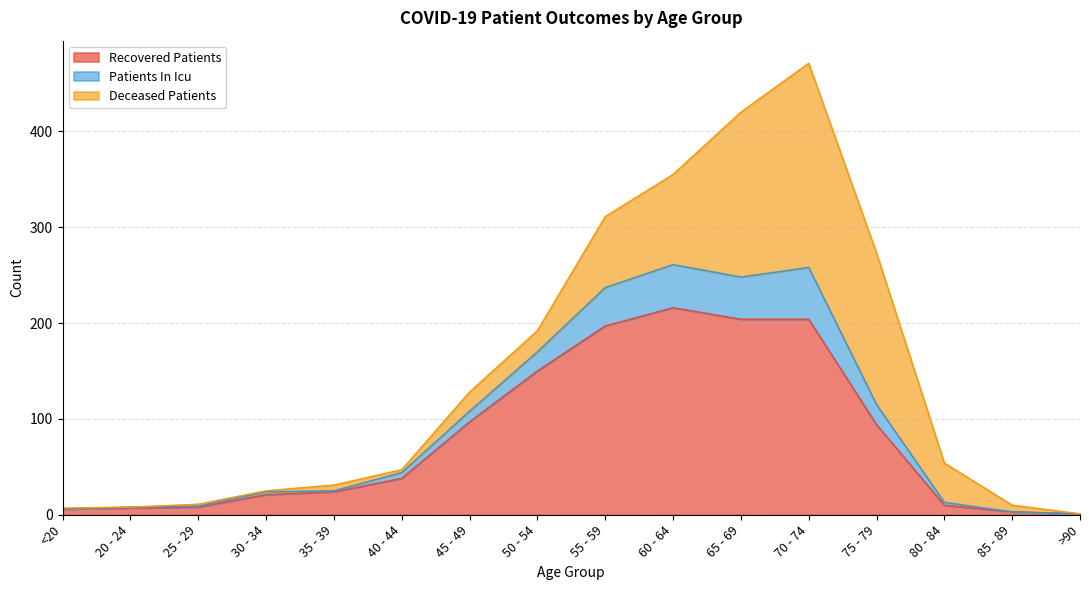

The value of patients_in_icu at 40 - 44 is 75. True or false?

False